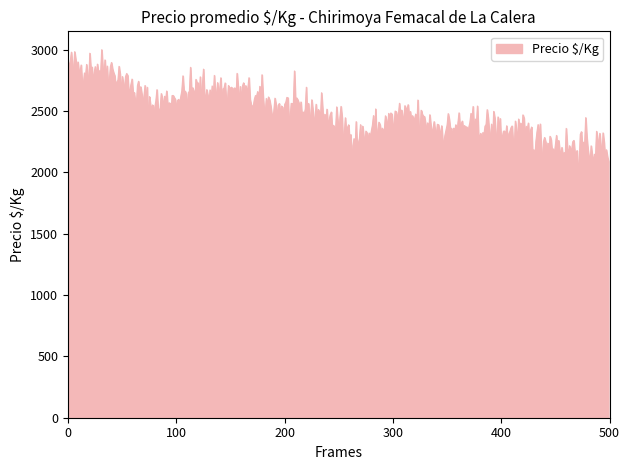

What is the difference between the maximum and minimum values?

984.1